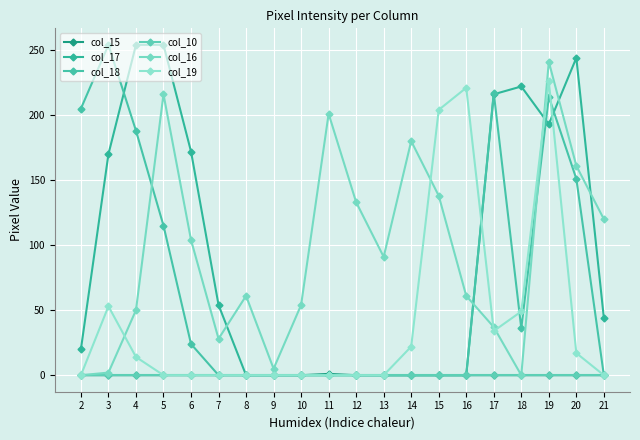

How many values in the col_19 series exceed 0?

9